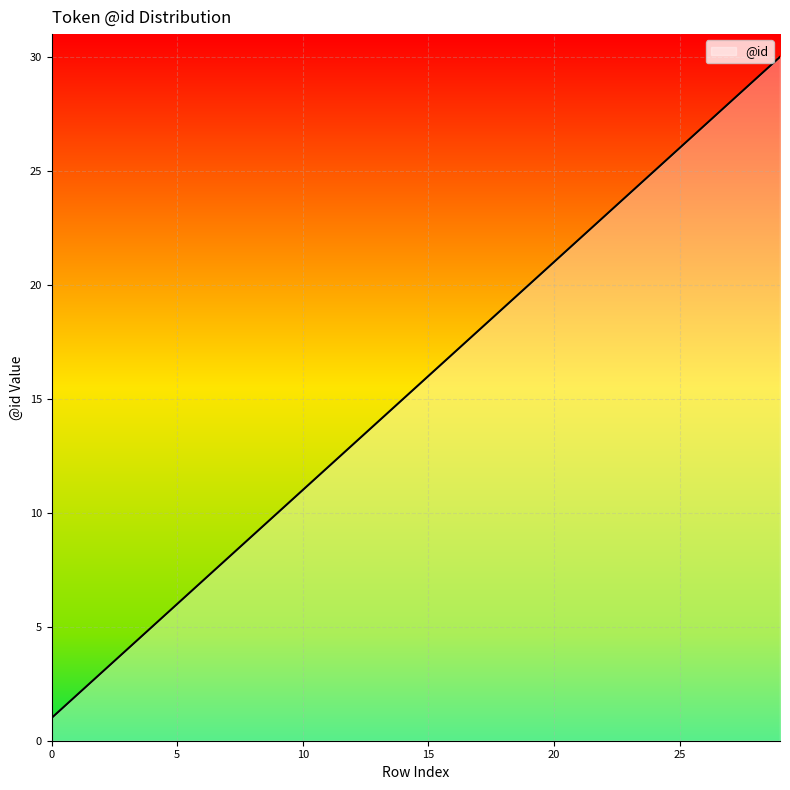

True or false: the data has more than 1 interior local peaks.

False